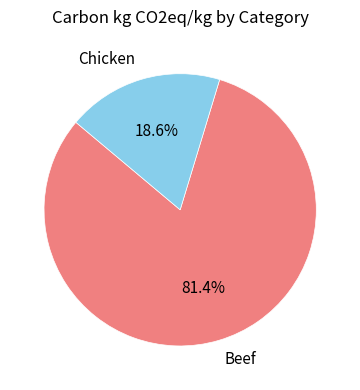

To the nearest percent, what is the combined percentage of Chicken and Beef?

100%